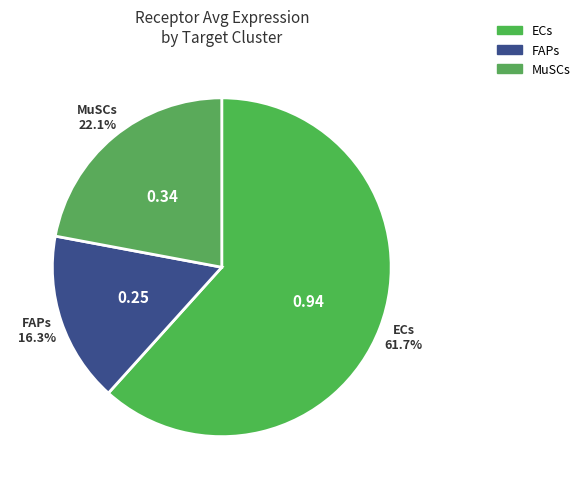

Is it true that ECs is 67% of the pie?

False